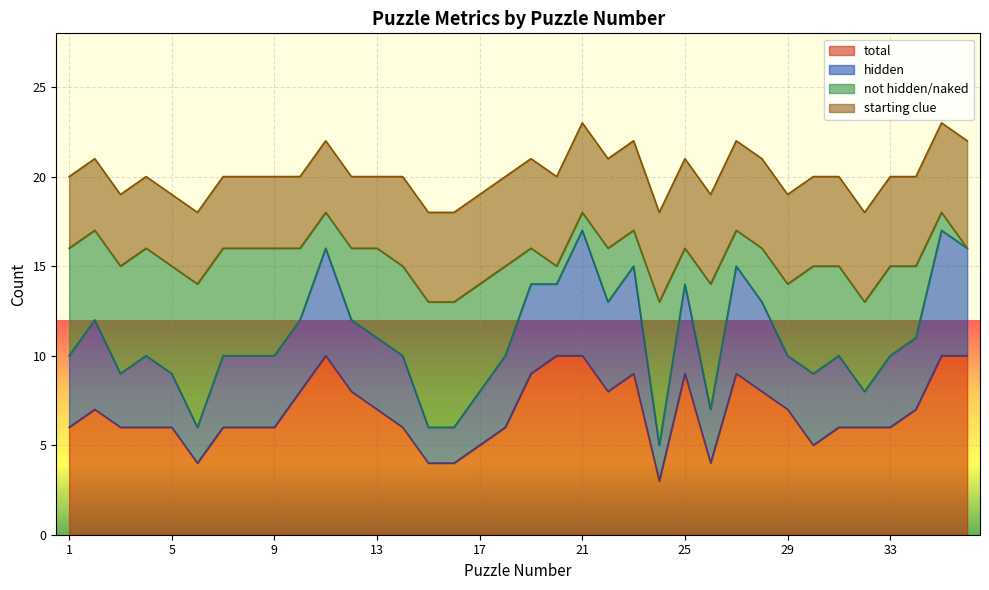

The total series shows 4 at 5. True or false?

False